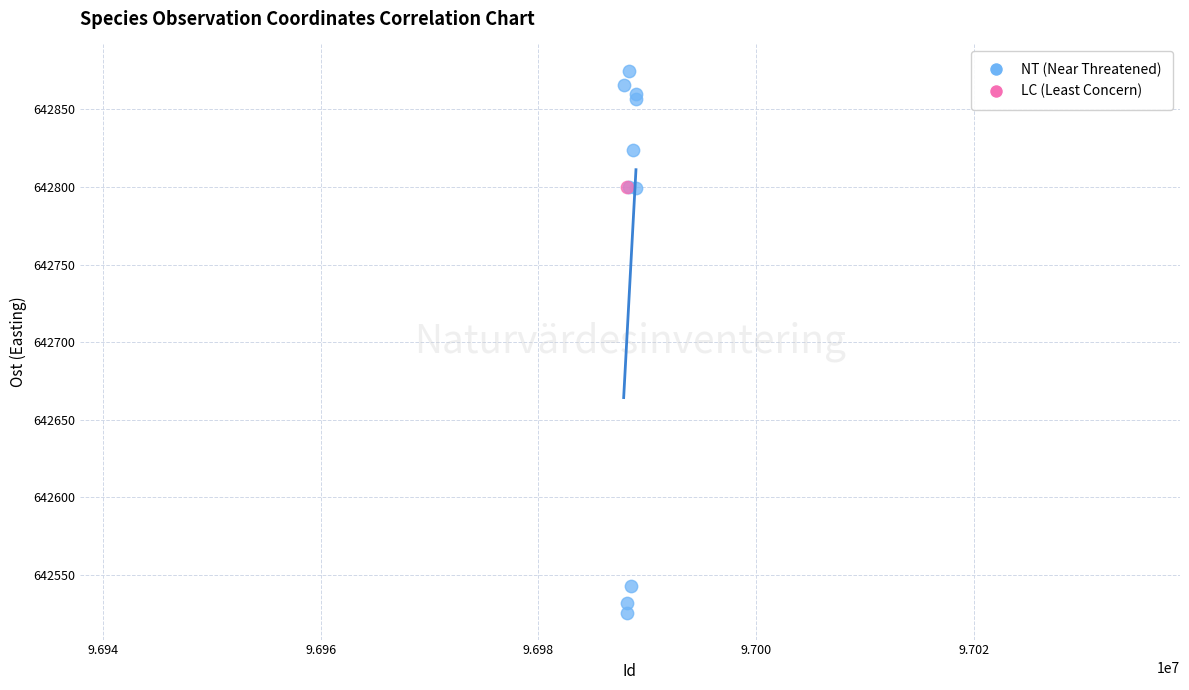

What are all the series names shown in the legend?

NT (Near Threatened), LC (Least Concern)